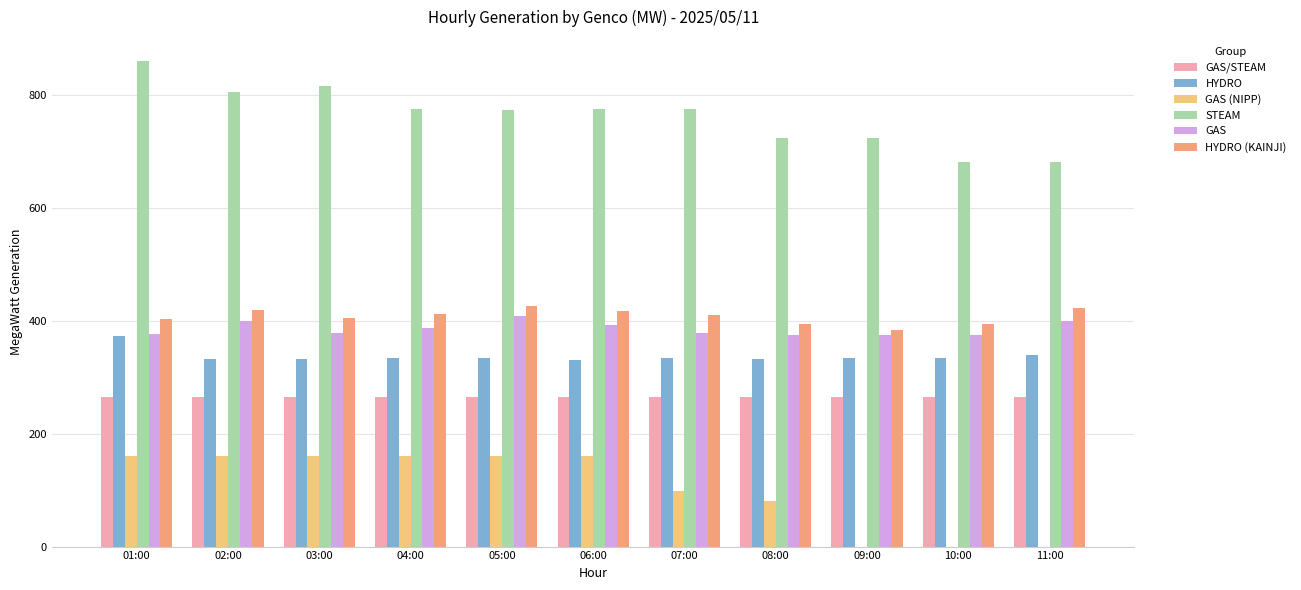

Which series has the largest range (max minus min)?

STEAM